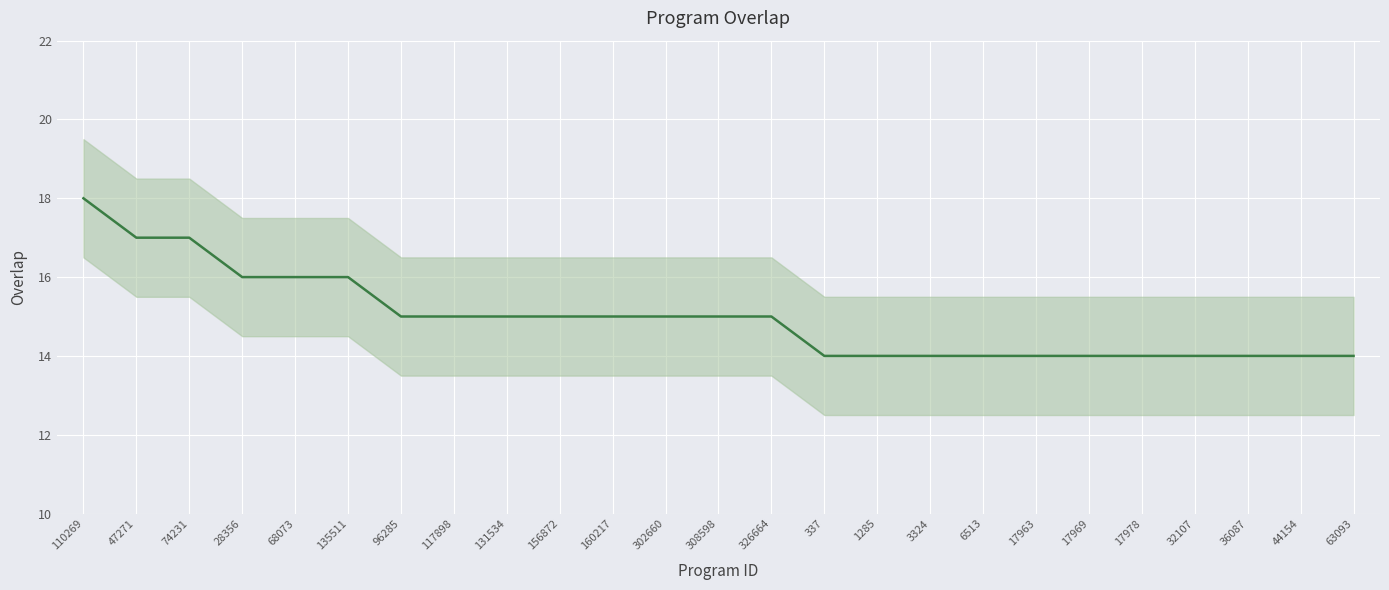

What is the maximum value shown in the chart?

18